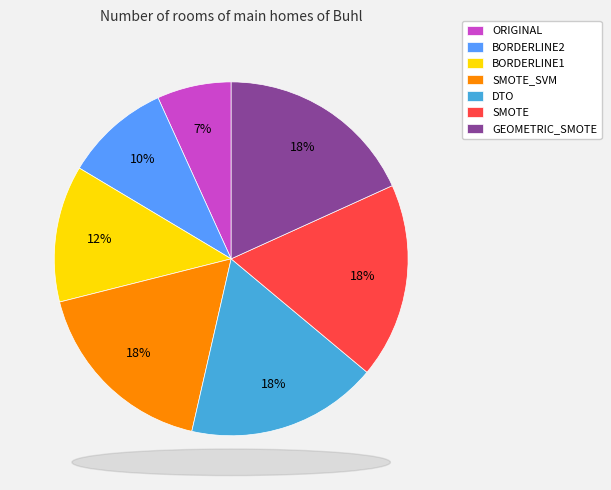

Does ORIGINAL represent more than half of the total?

No